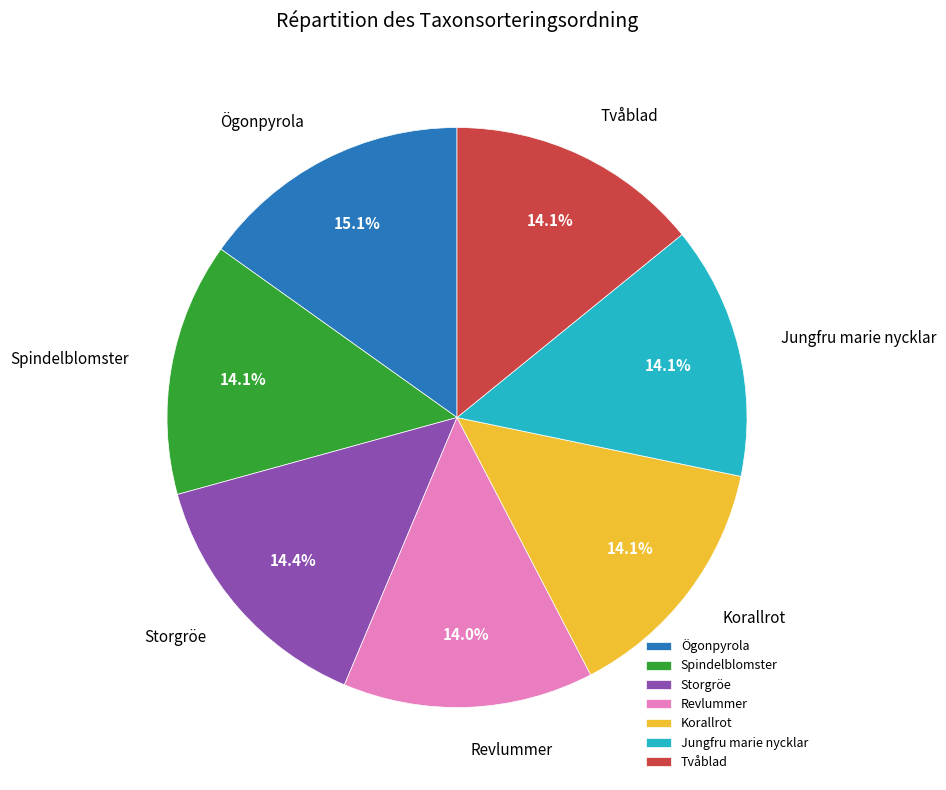

Count the number of slices in the pie.

7